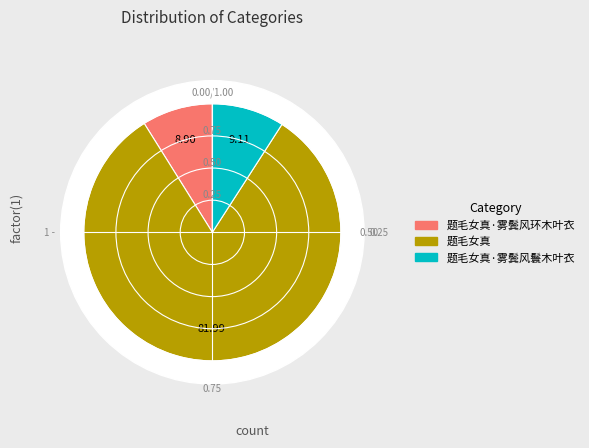

Between 题毛女真·雾鬓风鬟木叶衣 and 题毛女真, which is larger?

题毛女真